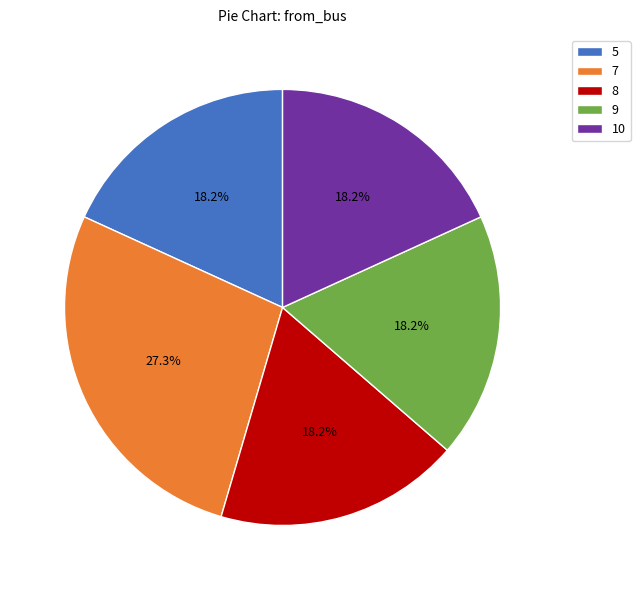

What percentage is the 9 slice, to the nearest percent?

18%